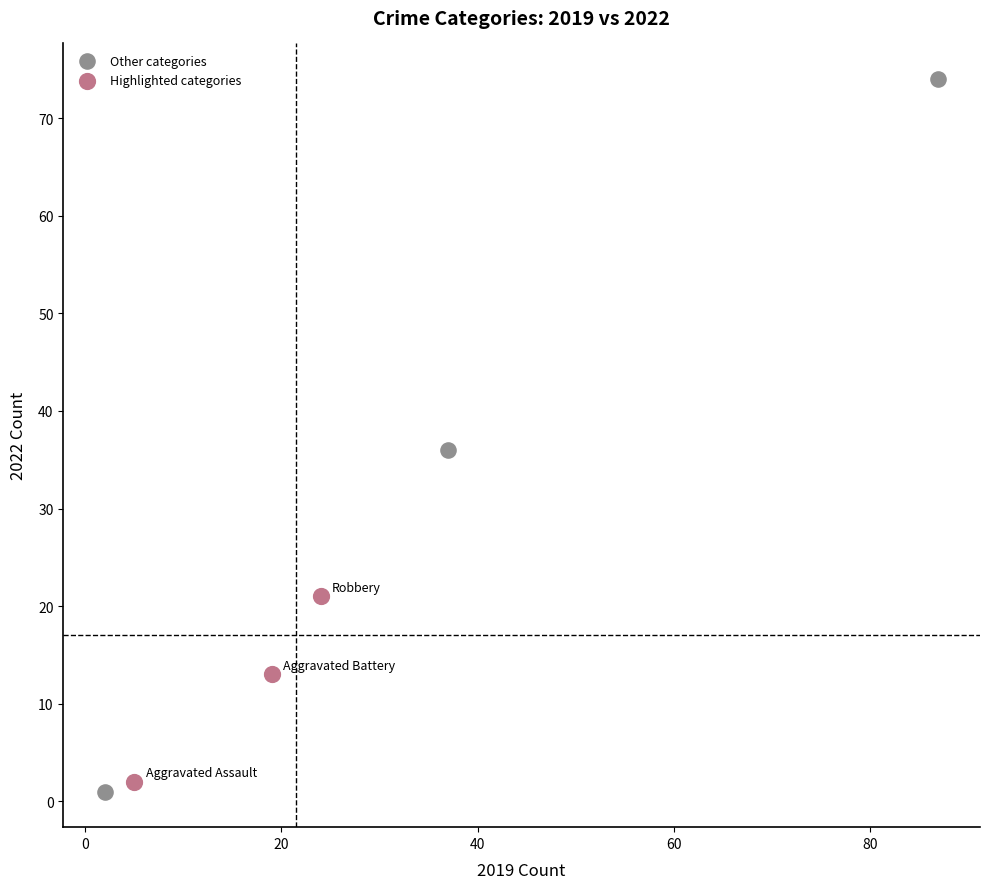

Which series has the largest Y range (max minus min)?

Other categories